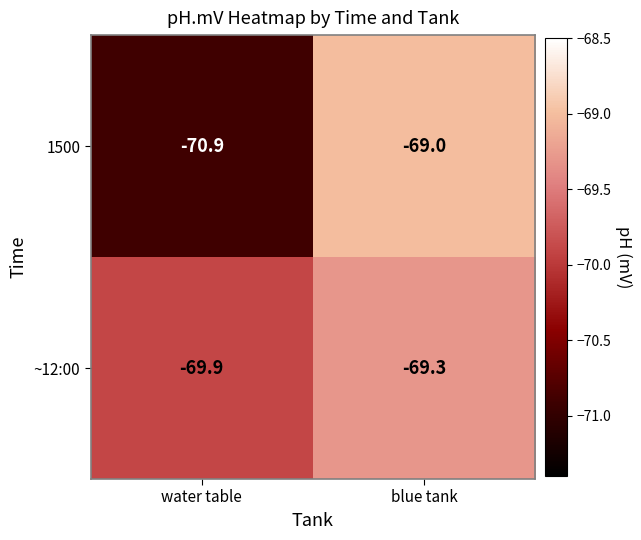

The 1500 series shows -70.9 at water table. True or false?

True